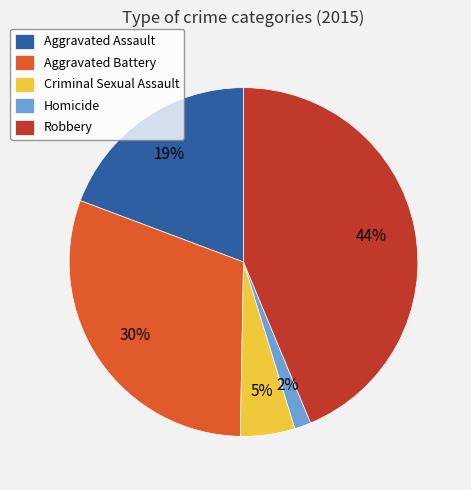

Is the sum of Aggravated Assault and Criminal Sexual Assault greater than half?

No